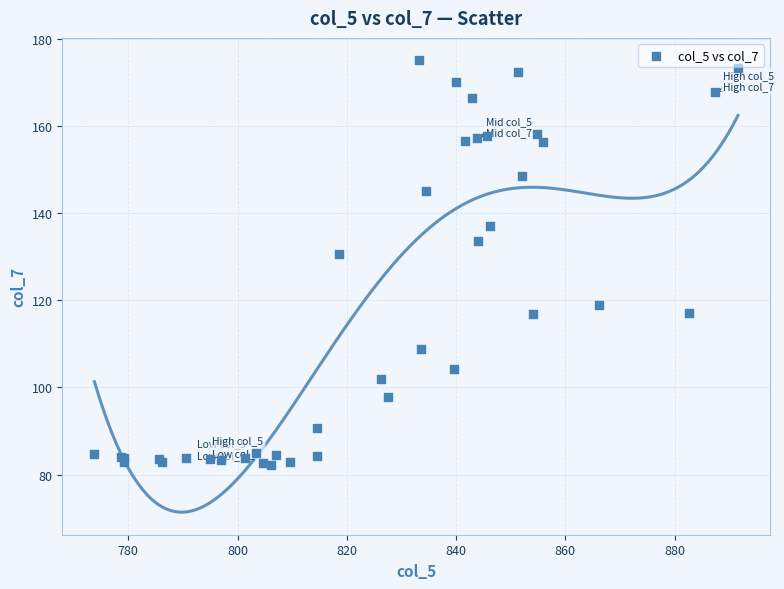

What Y value in the scatter plot is closest to 128?

130.6